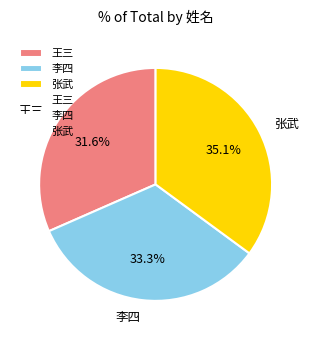

Is 张武 the majority of the pie?

No